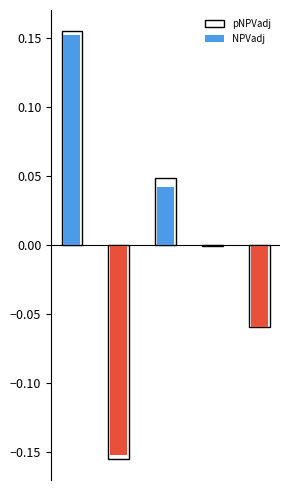

What is the maximum value for pNPVadj?

0.2